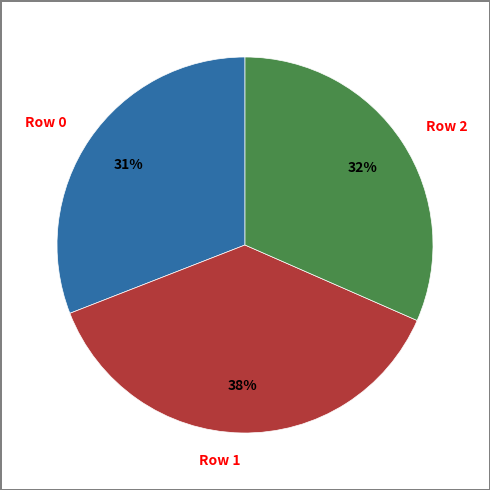

To the nearest percent, what portion does Row 0 represent?

31%